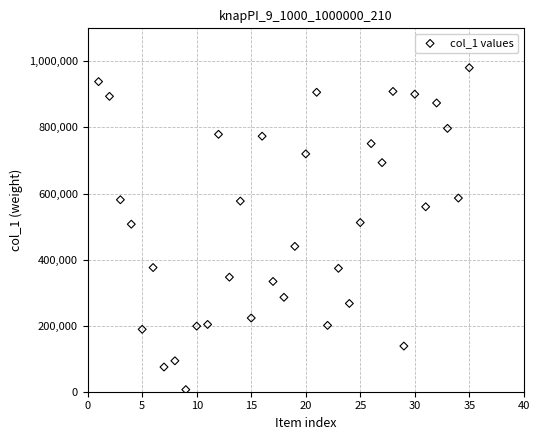

What is the range of X values (max minus min)?

34